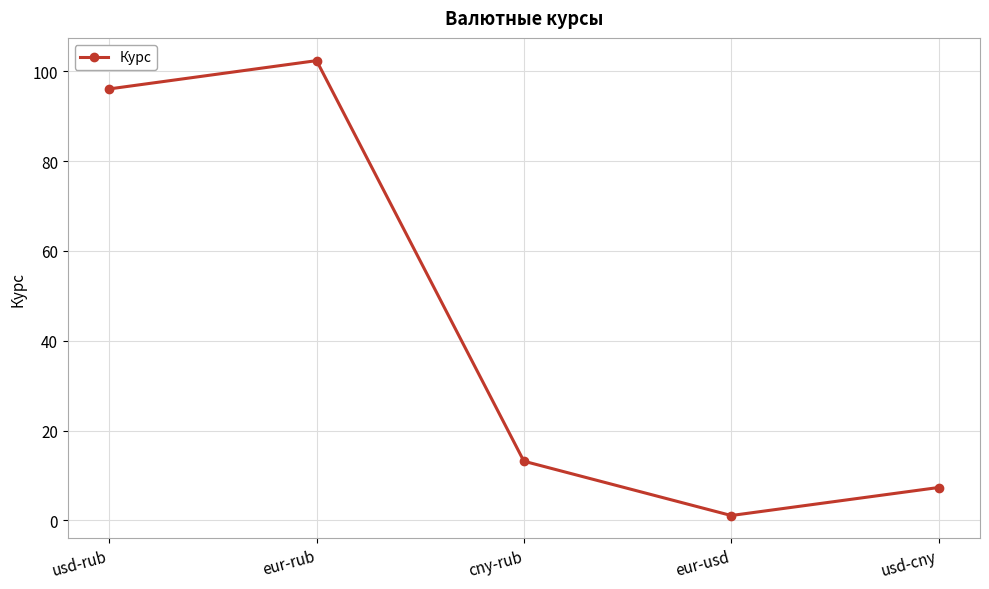

What is the label of the 4th point from the right?

eur-rub